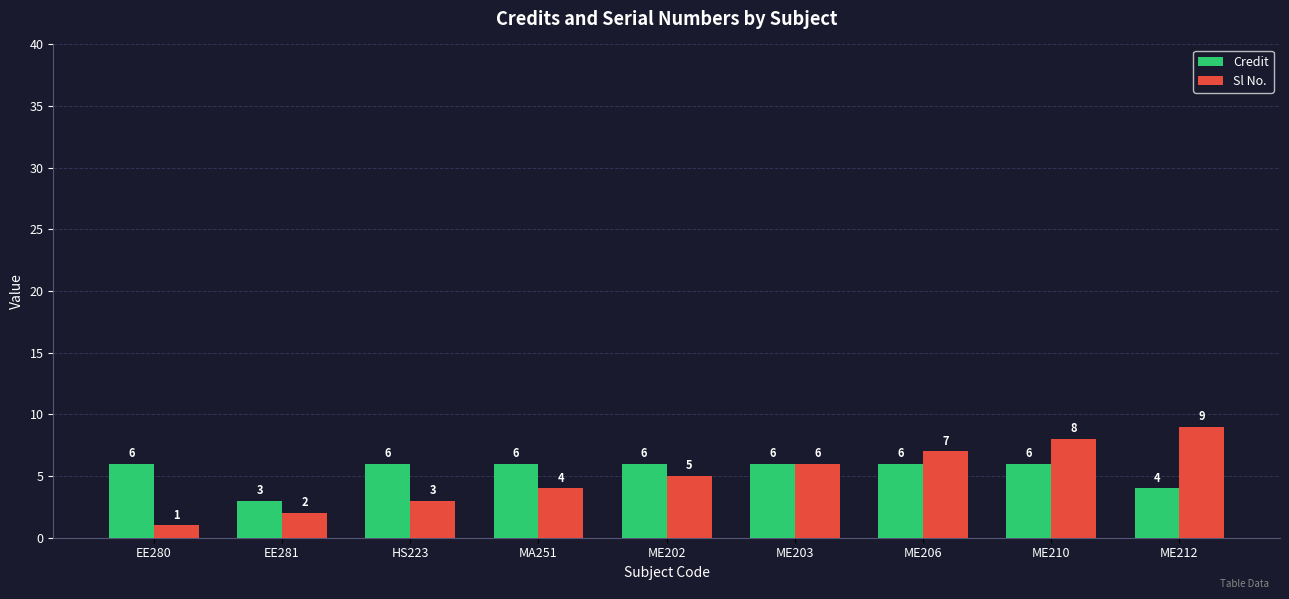

What are all the series names shown in the legend?

Credit, Sl No.